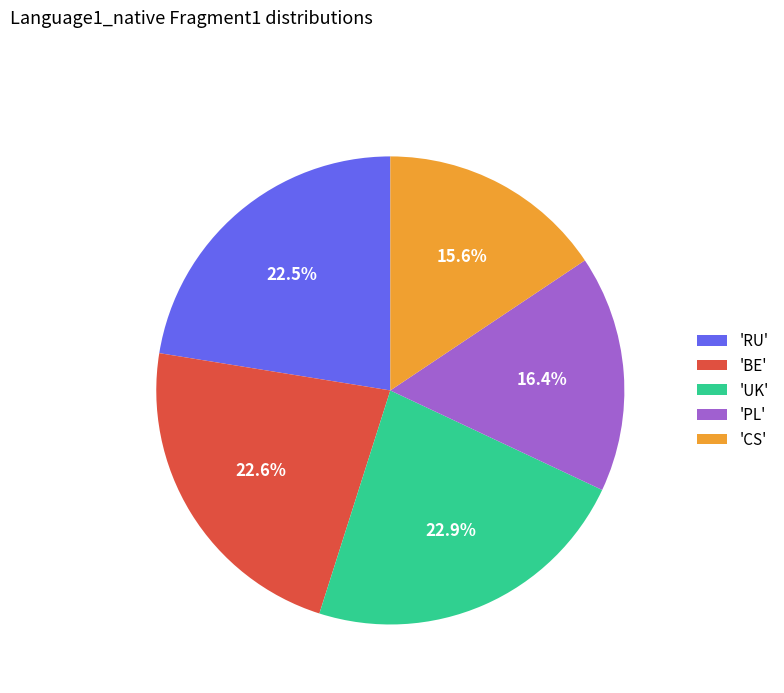

To the nearest percent, what is the average slice percentage?

20%